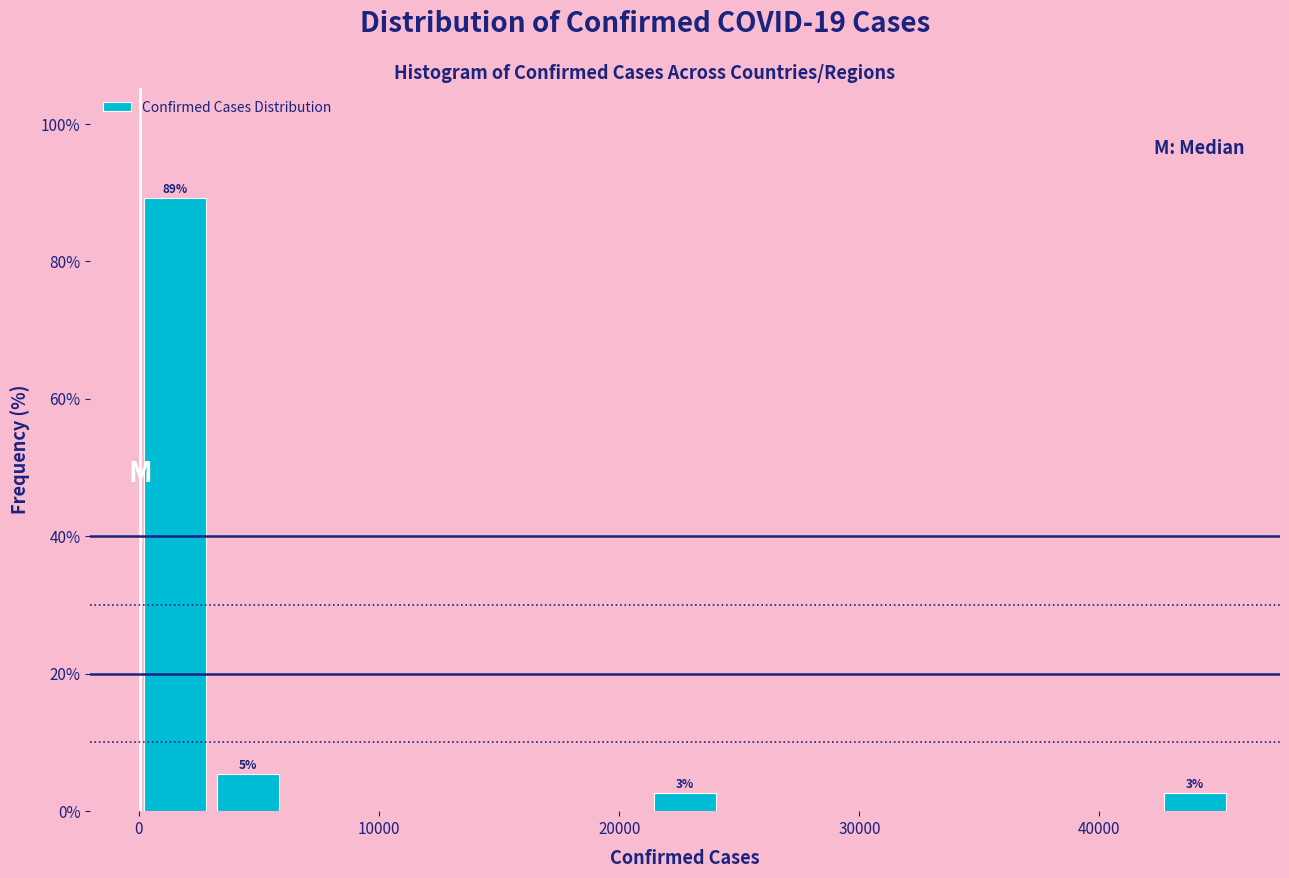

Around what value on the x-axis is the tallest bar? Give the approximate position of its centre, as read against the axis.

2000